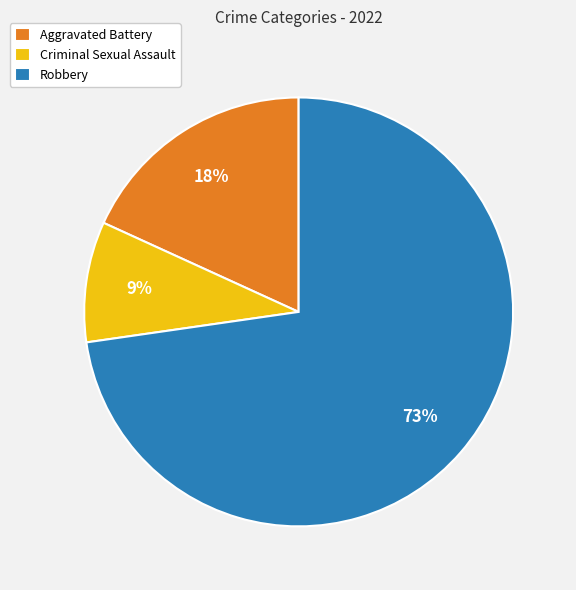

To the nearest percent, what is the difference between the Aggravated Battery and Criminal Sexual Assault slice percentages?

9%